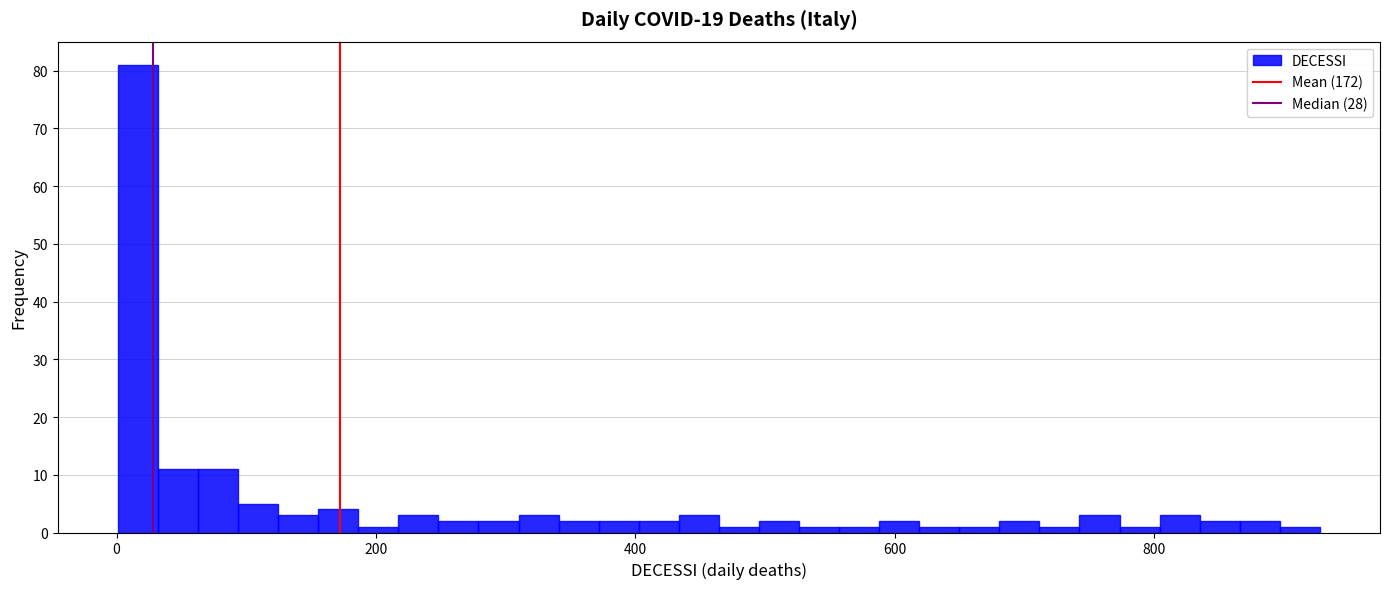

Read against the x-axis, roughly where is the centre of the tallest bar?

20